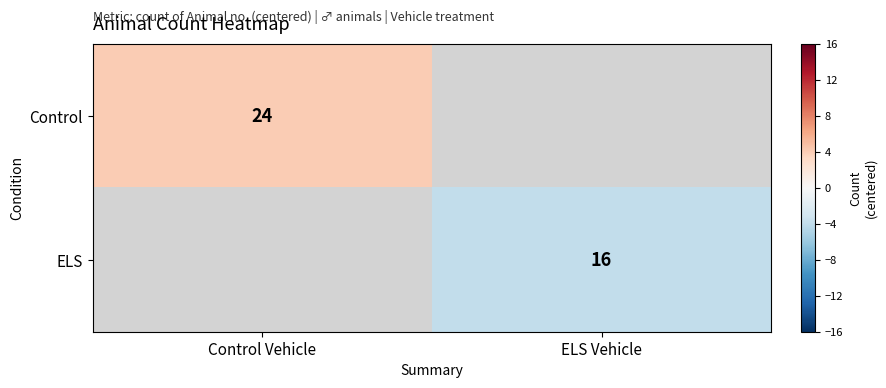

The Control series shows 15 at Control Vehicle. True or false?

False